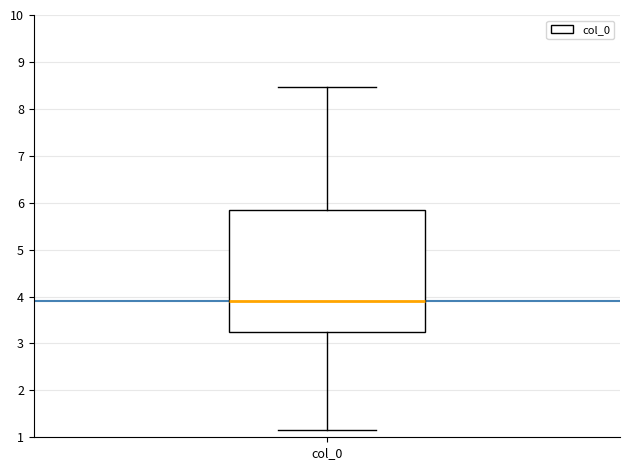

Transcribe this box plot: give where the median line is, the range the box spans, and where the two whiskers end, as read against the y-axis. The values are not printed on the chart, so give them approximately, as read against the axis.

median 3.9, box 3.2 to 5.8, whiskers 1.2 to 8.5